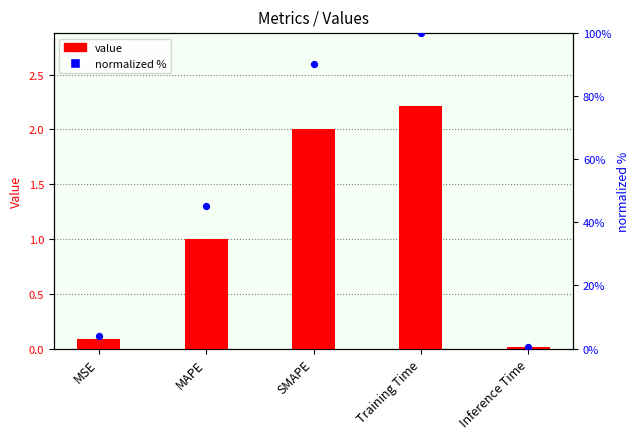

What is the total value across all series at Training Time?

102.2